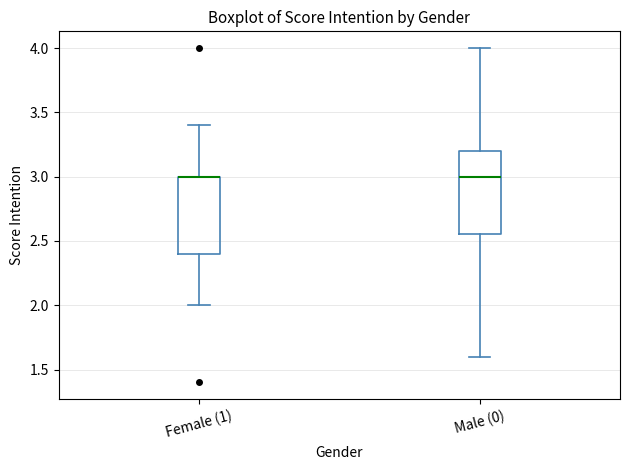

Reading left to right, read every box against the y-axis: the position of its median line, the range the box covers, and the ends of its whiskers. The values are not printed on the chart, so give them approximately, as read against the axis.

Female (1): median 3.00 (drawn on the box's upper edge), box 2.40 to 3.00, whiskers 2.00 to 3.40
Male (0): median 3.00, box 2.55 to 3.20, whiskers 1.60 to 4.00